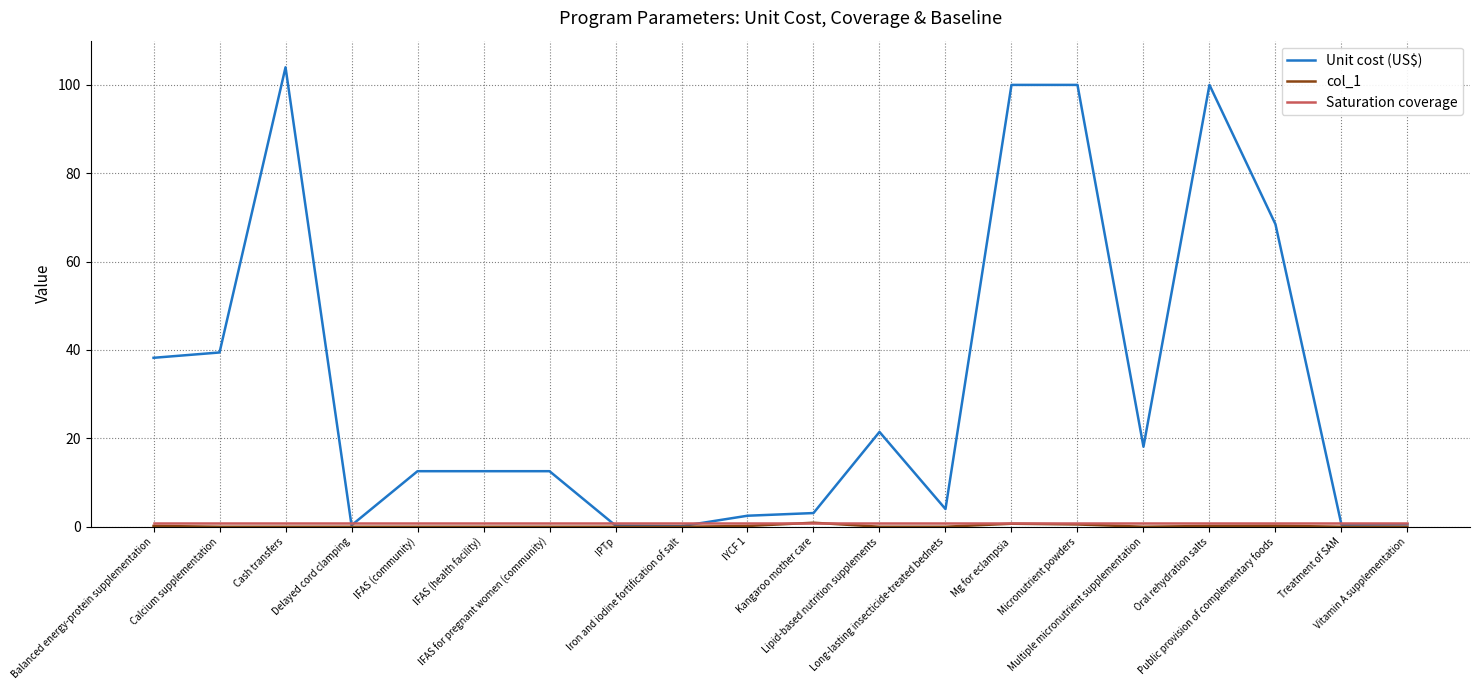

Which series has the widest spread of values?

Unit cost (US$)